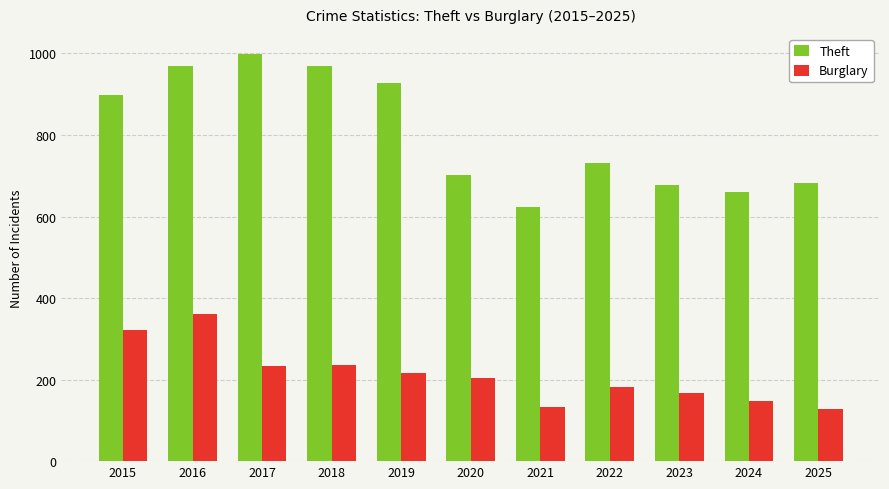

Which series has the largest range (max minus min)?

Theft